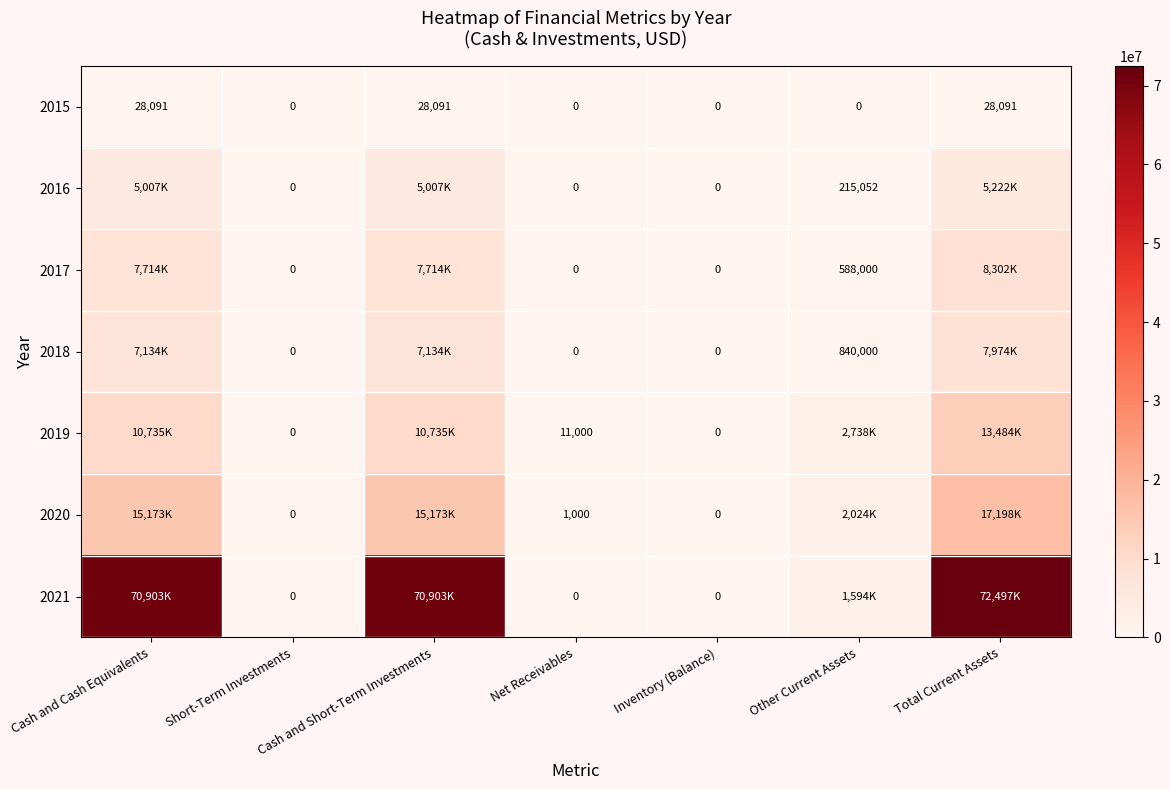

Which category has the highest value across all series?

Total Current Assets